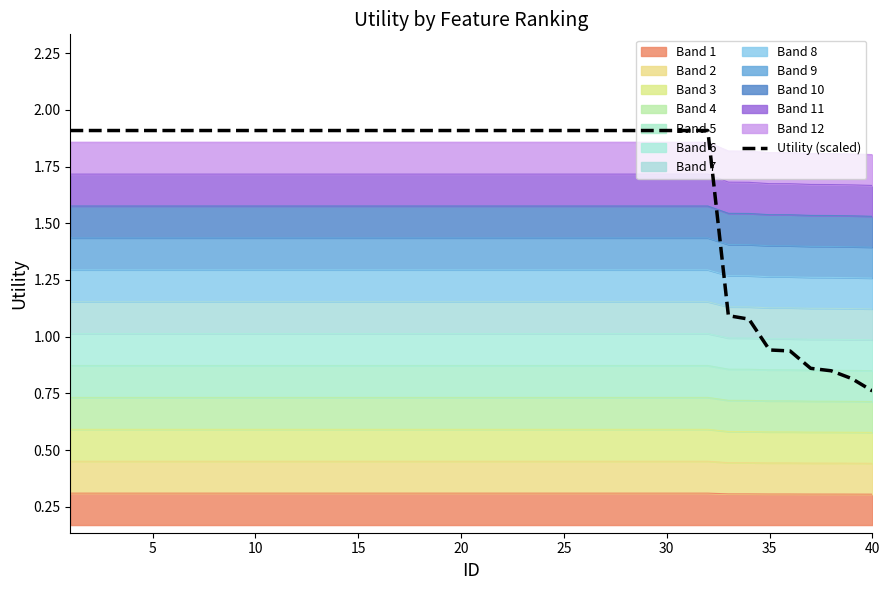

What is the maximum value shown in the chart?

1.9